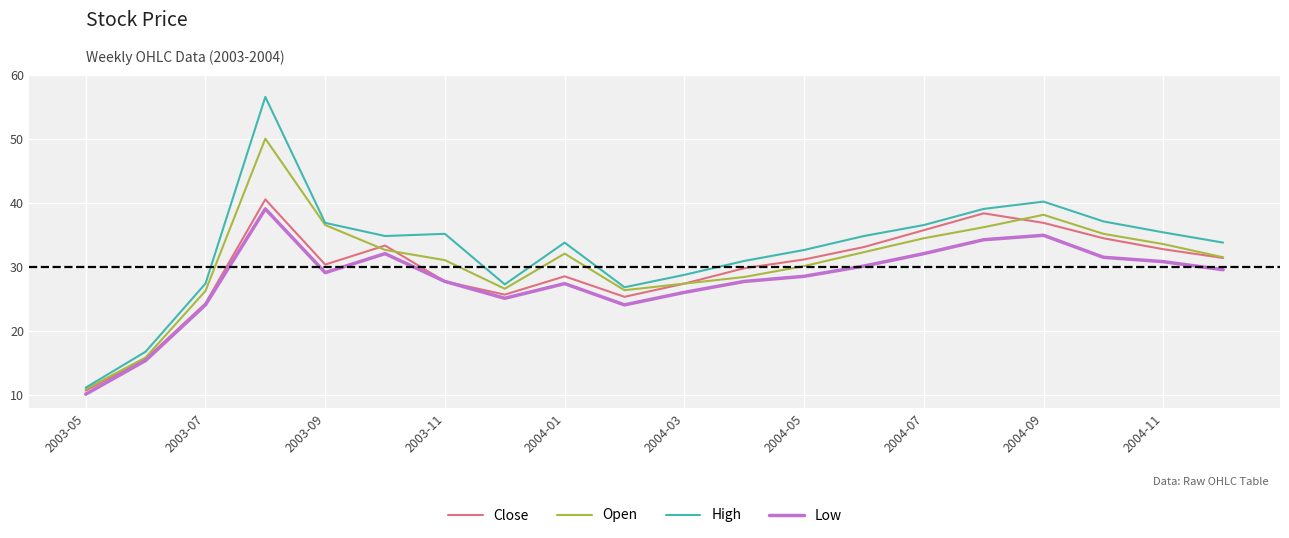

What is the greatest value displayed?

56.6